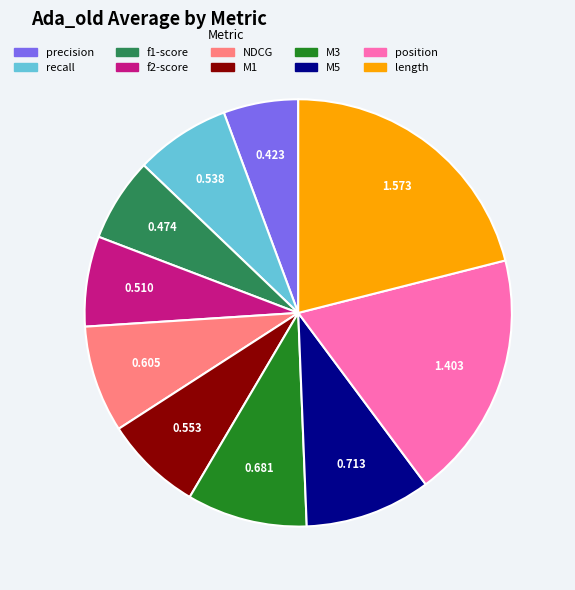

Is there a majority slice in this chart?

No